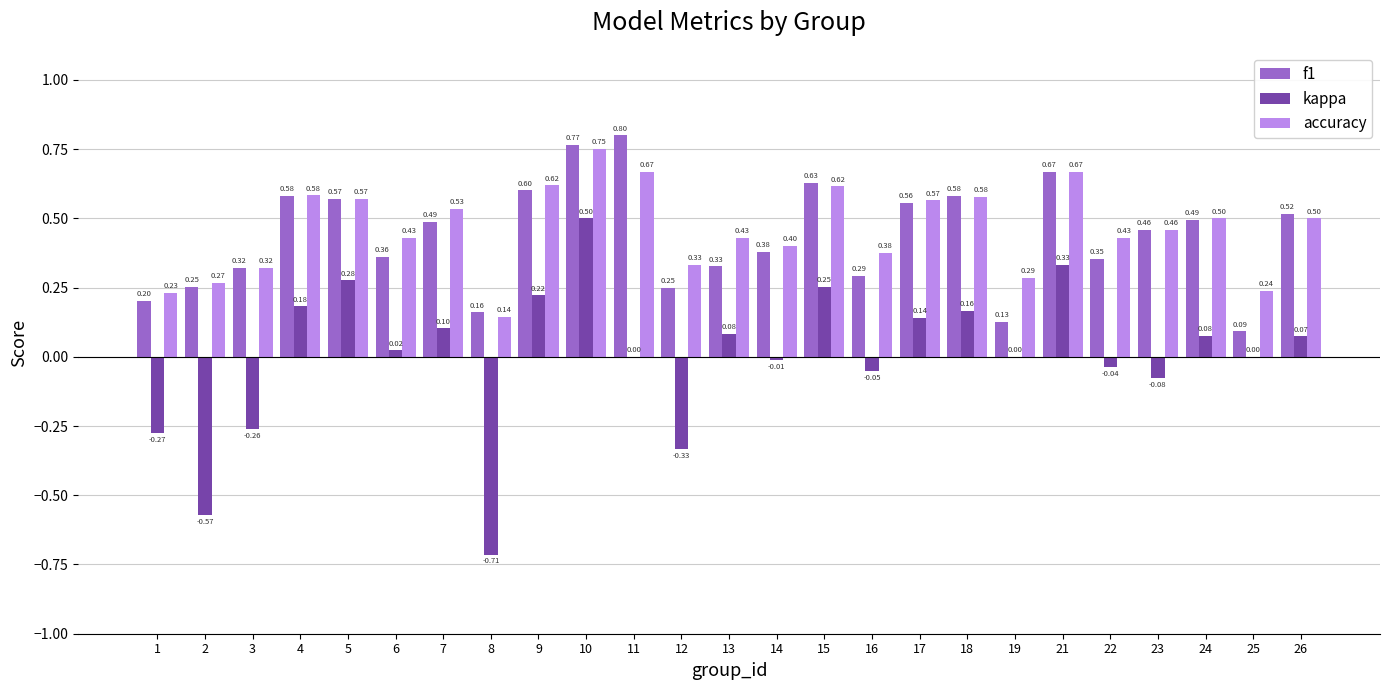

Which series changed the most between 7 and 9?

kappa